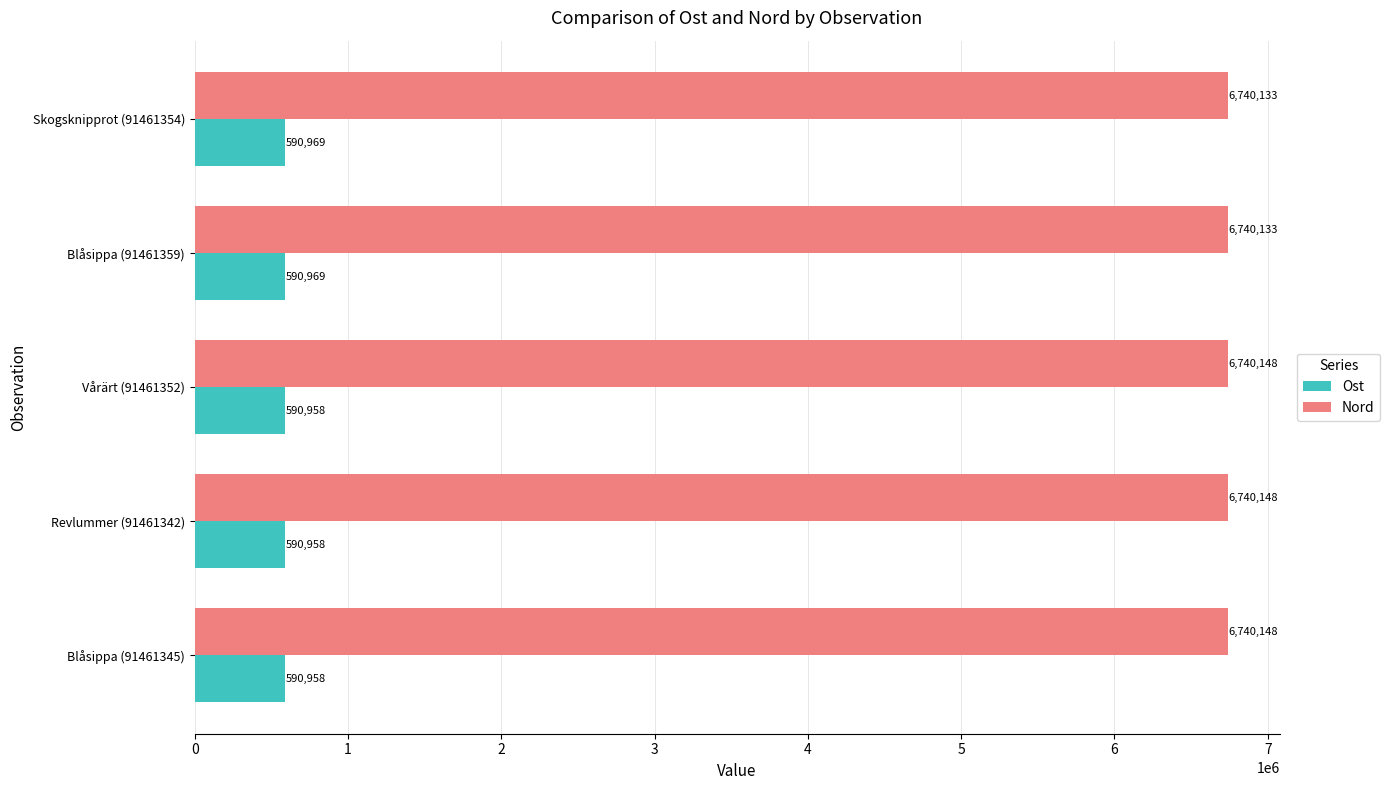

What is the approximate value of Ost at Skogsknipprot (91461354)?

590969